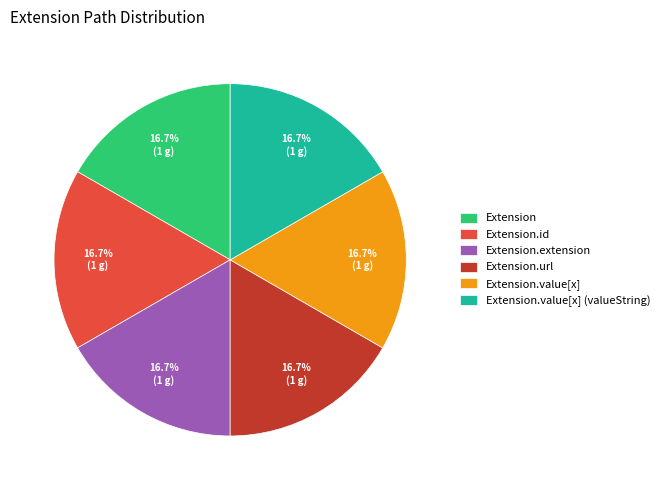

Does Extension.value[x] (valueString) account for over 50% of the chart?

No